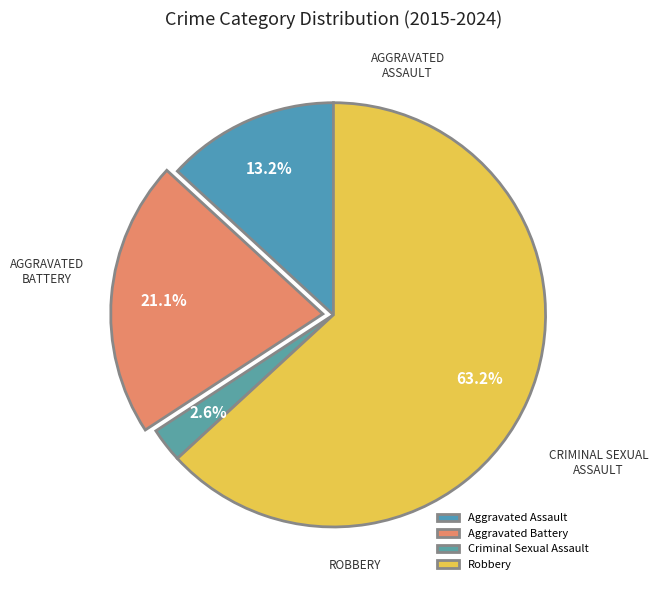

Does Robbery represent more than half of the total?

Yes